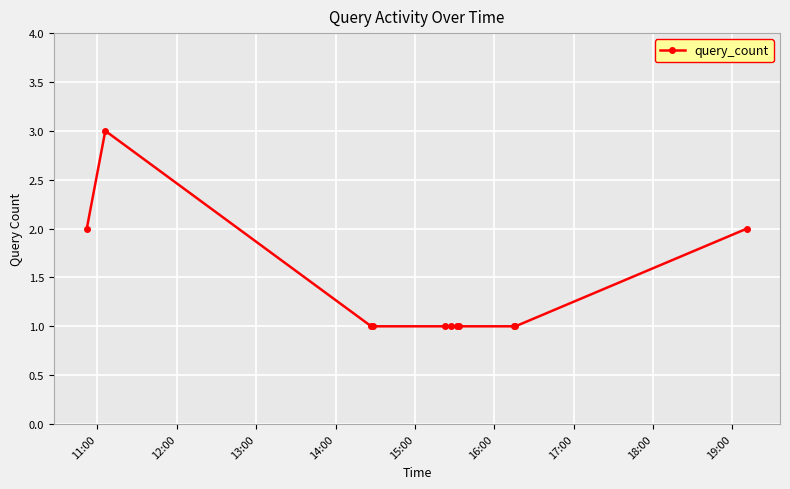

What is the value of the 11th point from the left?

2